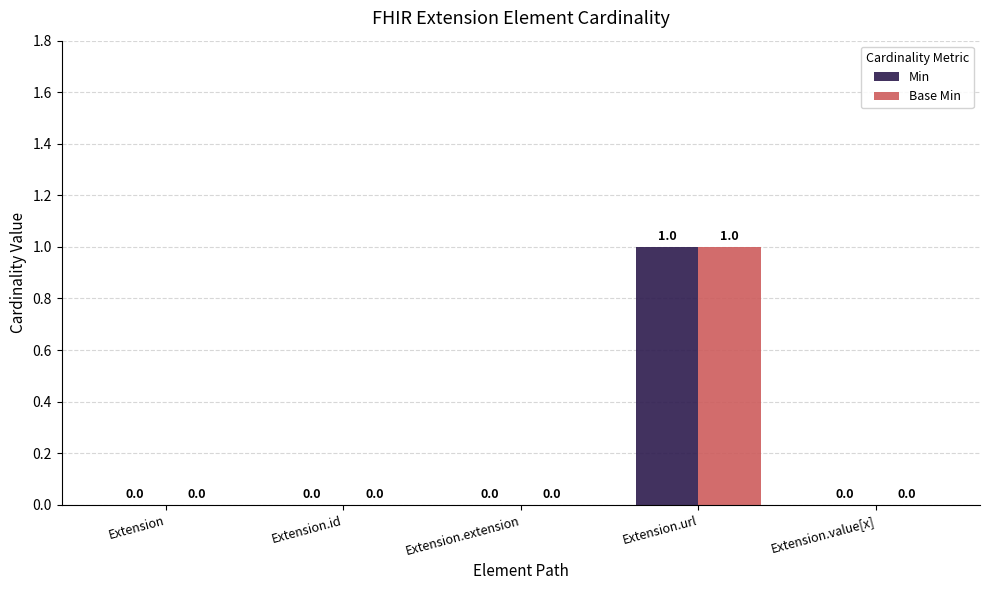

How many values in the Base Min series exceed 0?

1